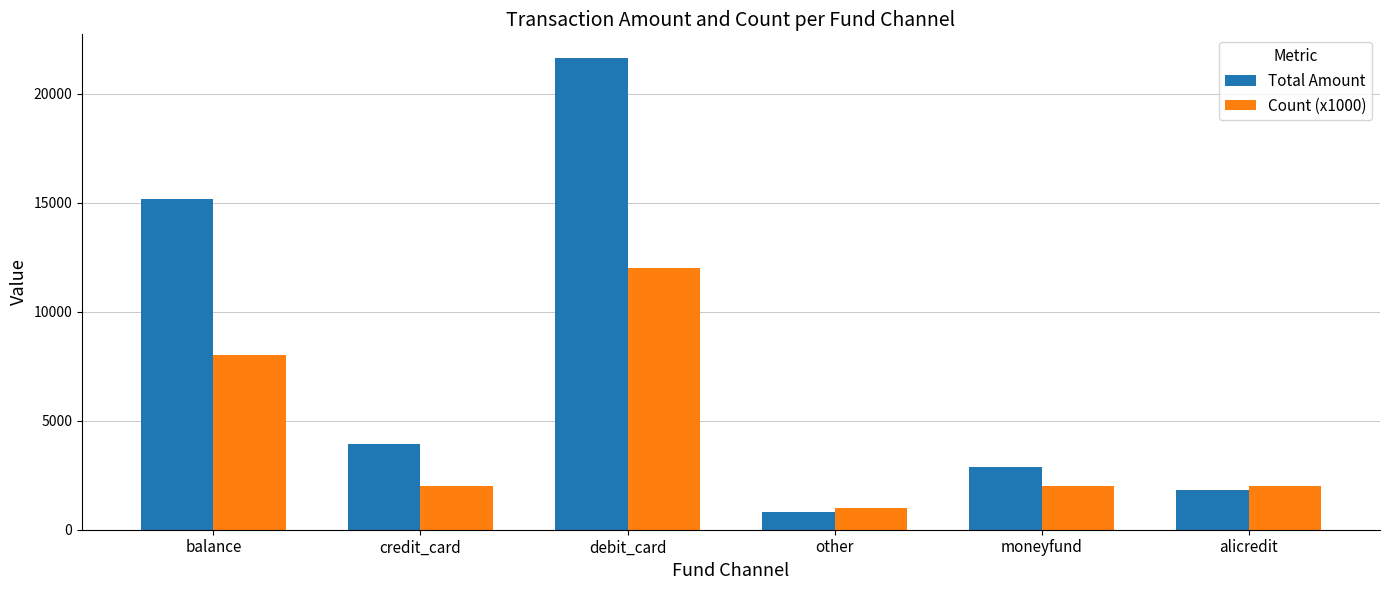

Is the value of Count (x1000) at credit_card greater than the value of Total Amount at other?

Yes